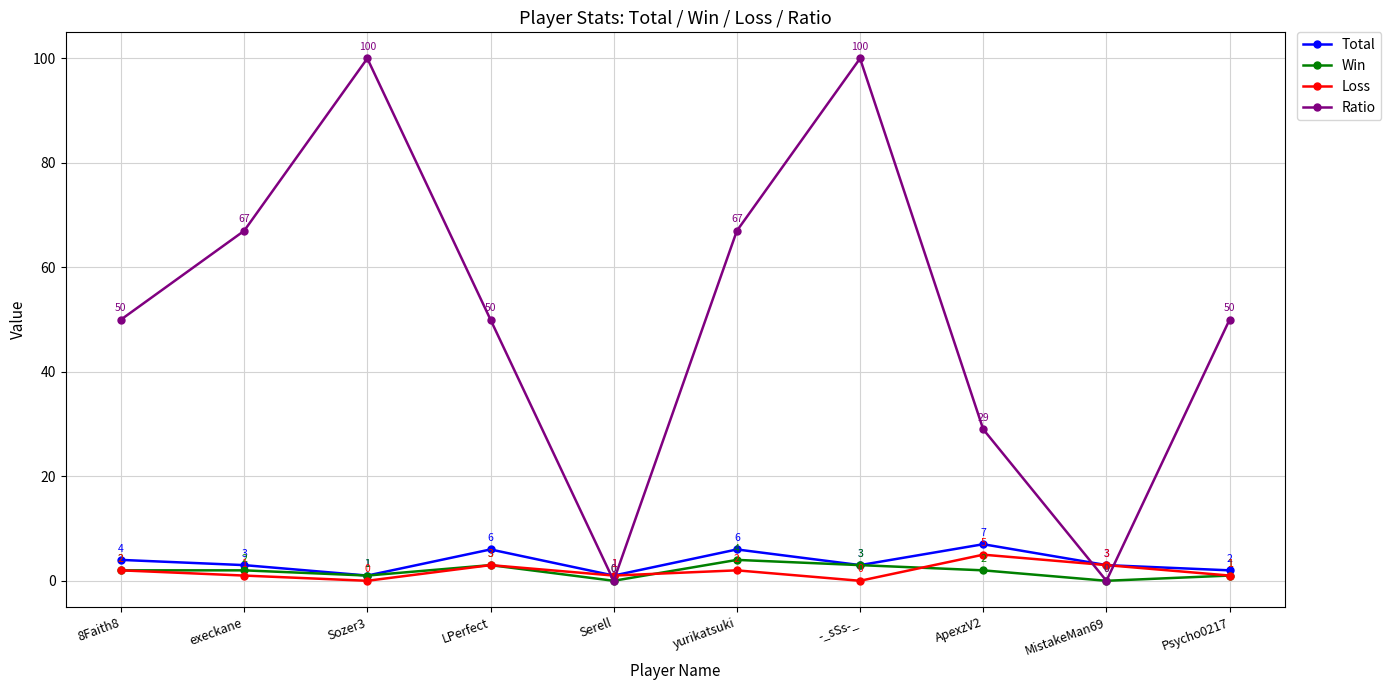

Where do Ratio and Loss first cross each other?

LPerfect and Serell